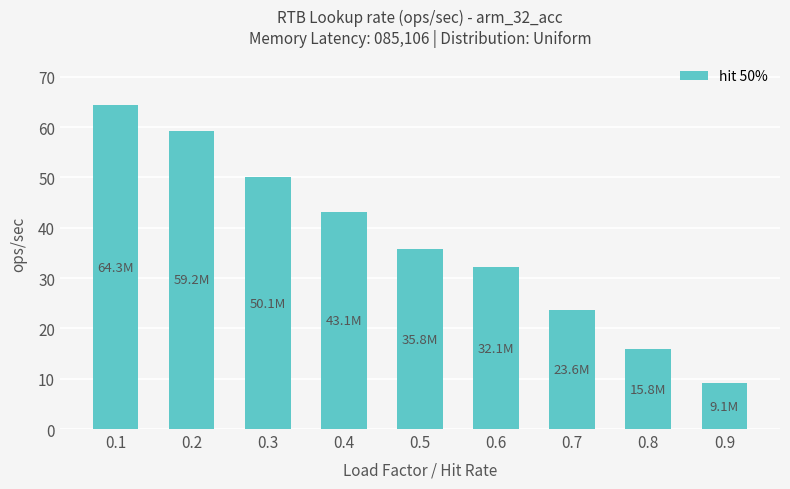

Read the value at 0.1.

64.3